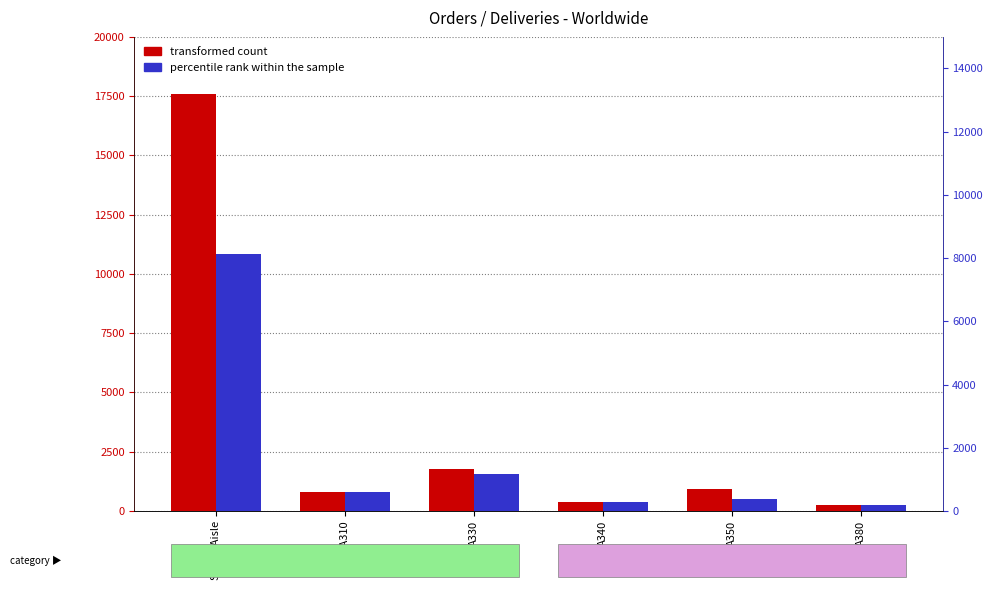

Rank the series by their maximum value, from lowest to highest.

percentile rank within the sample, transformed count